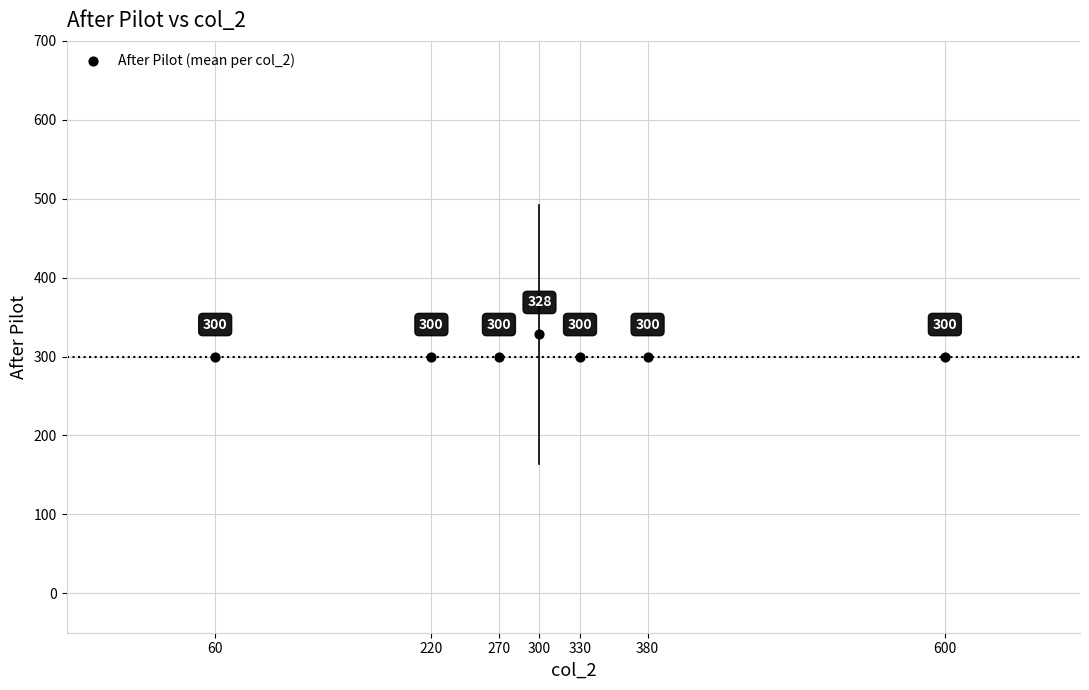

What is the average X value?

309